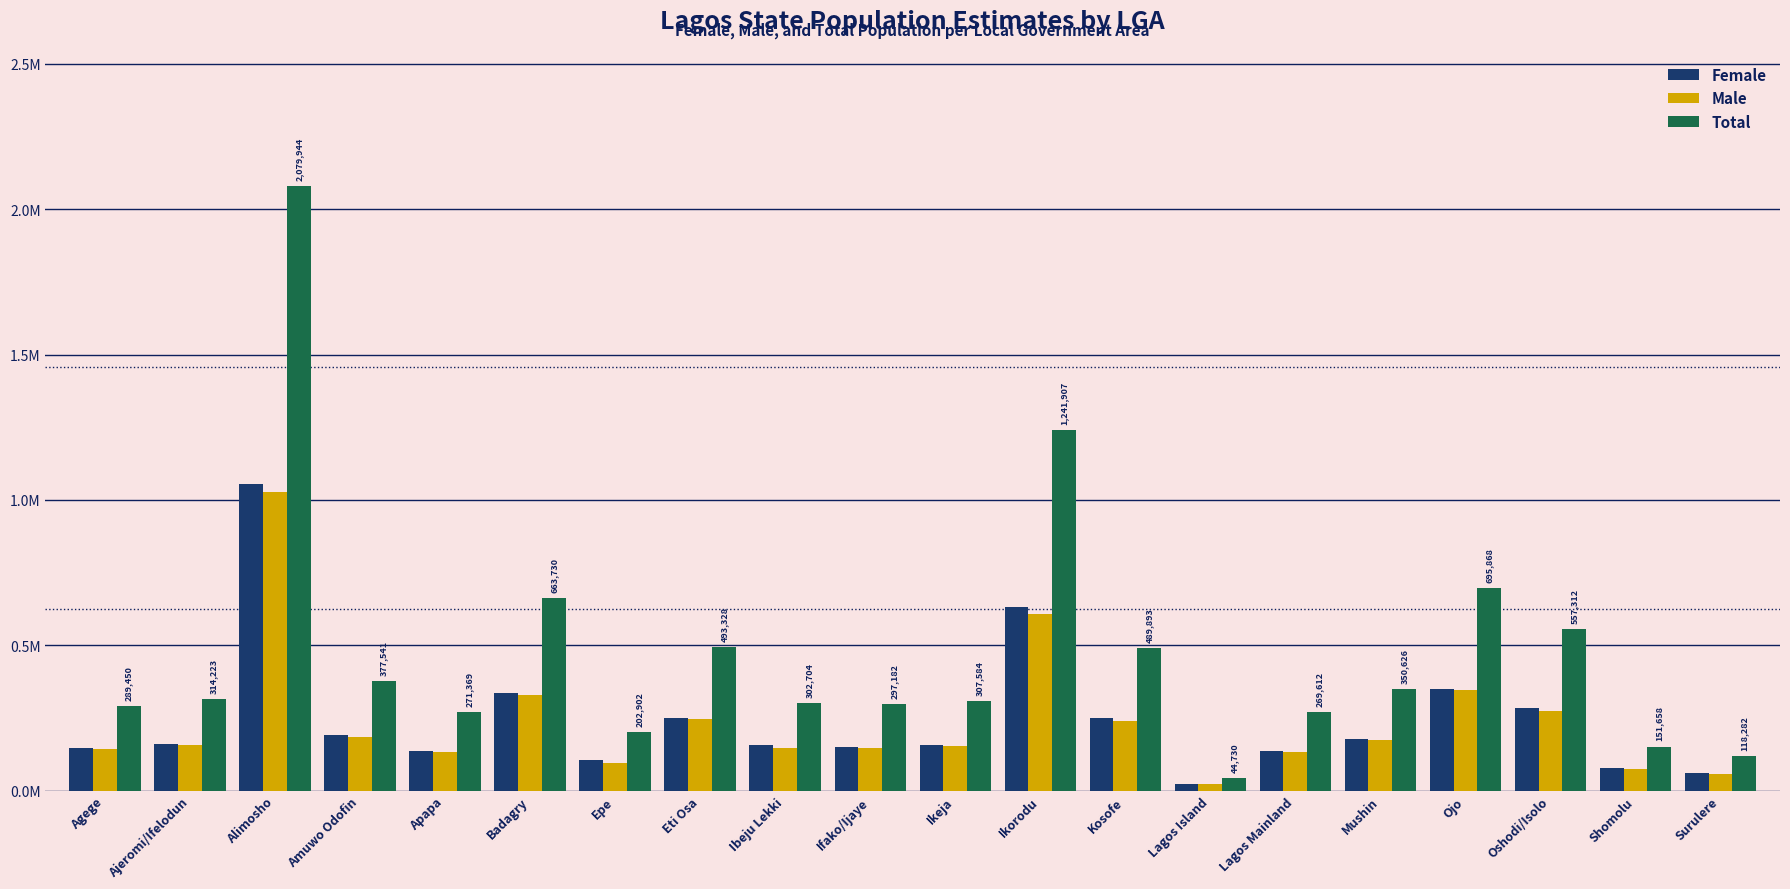

Does the chart contain any negative values?

No